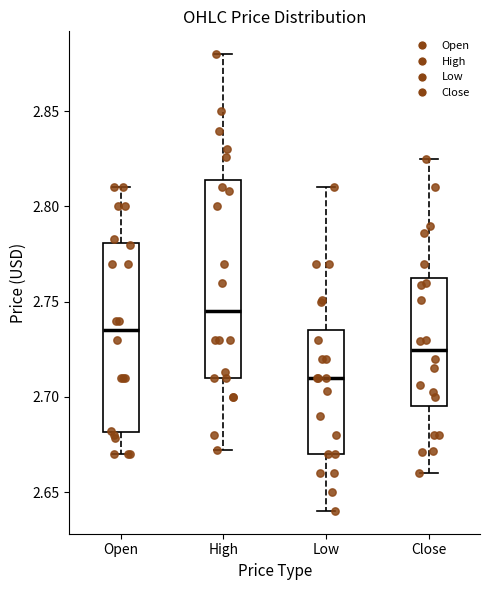

Reading left to right, read every box against the y-axis: the position of its median line, the range the box covers, and the ends of its whiskers. The values are not printed on the chart, so give them approximately, as read against the axis.

Open: median 2.735, box 2.680 to 2.780, whiskers 2.670 to 2.810
High: median 2.745, box 2.710 to 2.815, whiskers 2.670 to 2.880
Low: median 2.710, box 2.670 to 2.735, whiskers 2.640 to 2.810
Close: median 2.725, box 2.695 to 2.760, whiskers 2.660 to 2.825